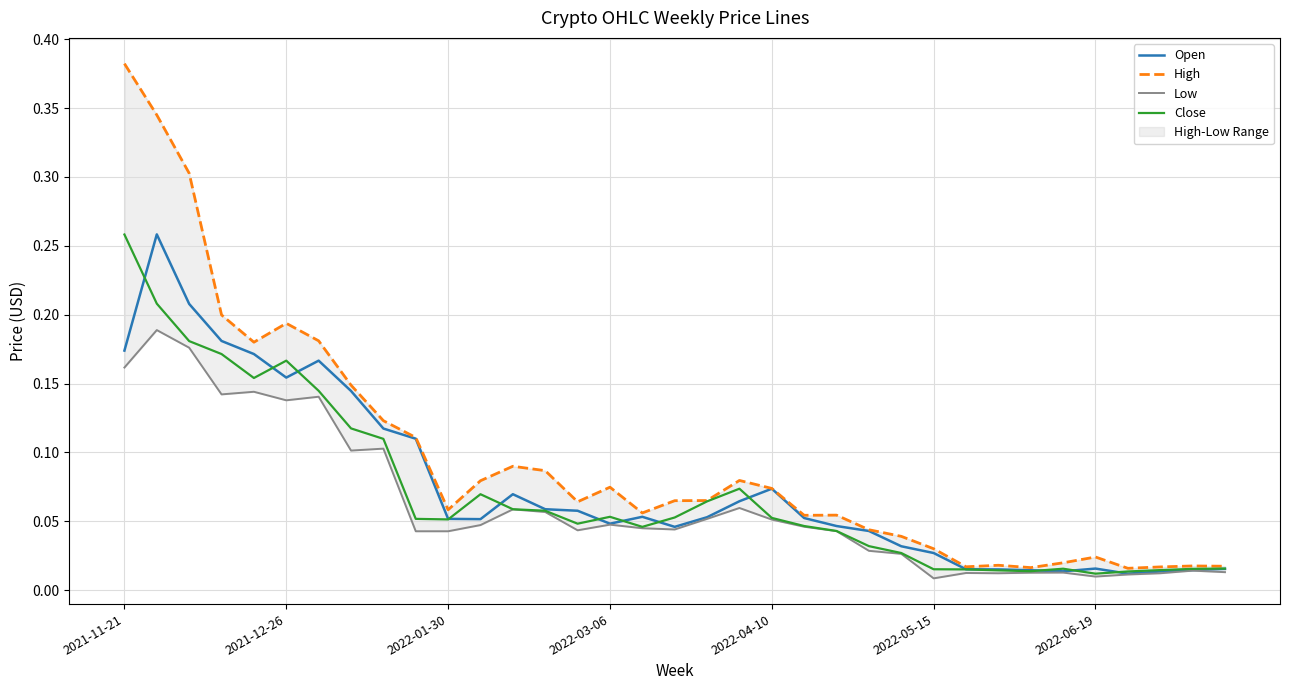

Which series has the widest spread of values?

High